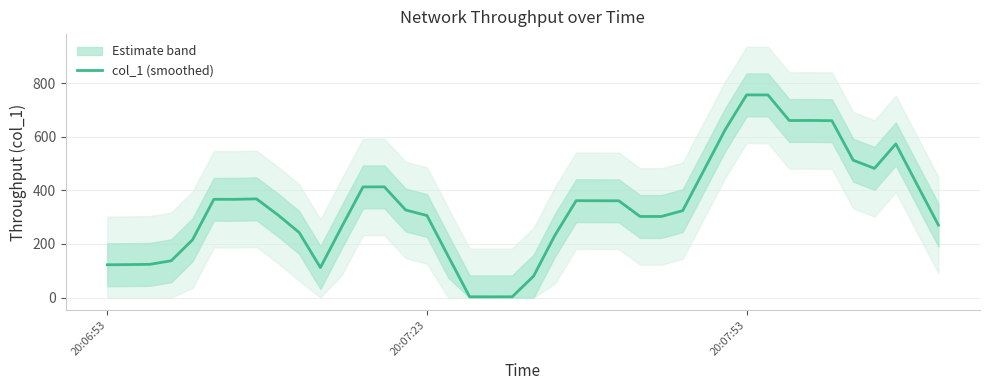

The col_1 (smoothed) series shows 399.1 at 20:07:23. True or false?

False